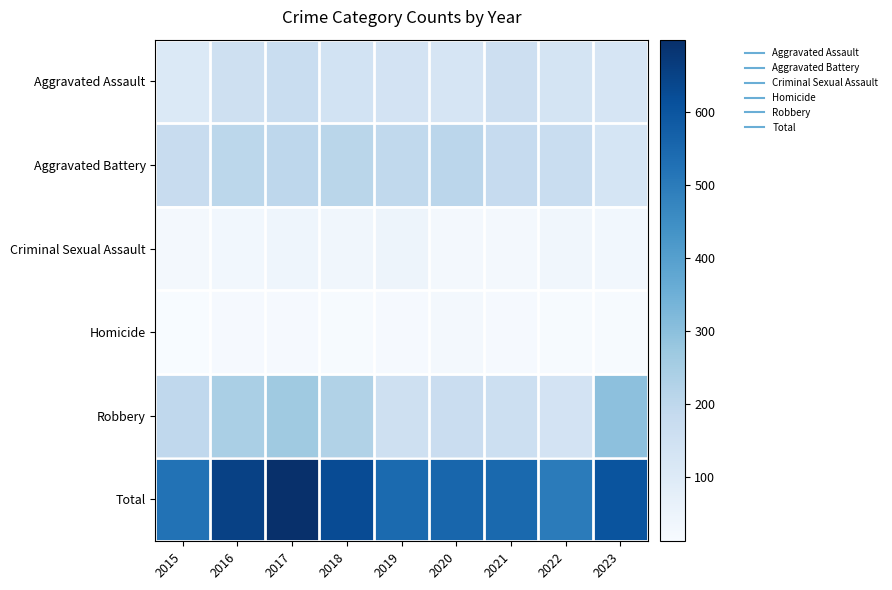

At how many categories does at least one series exceed 598?

4